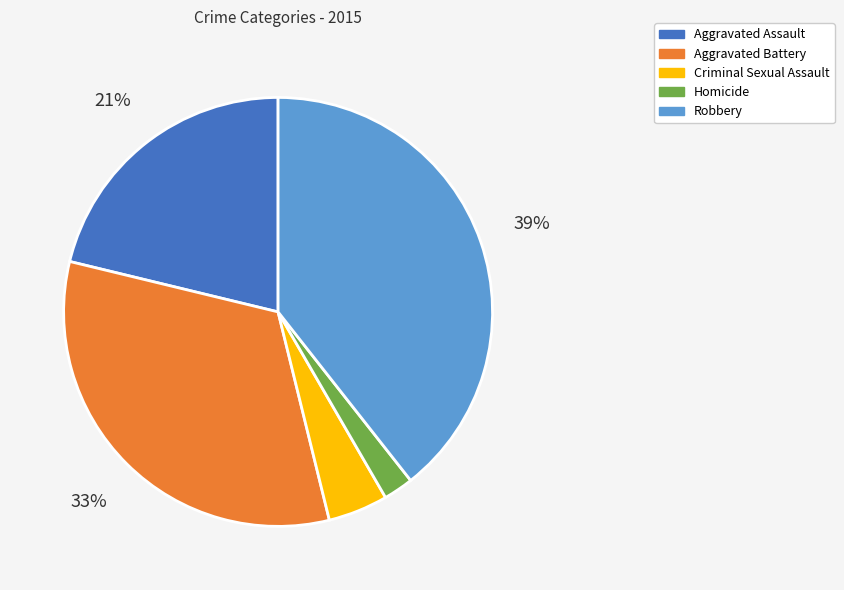

Which has a higher value, Robbery or Aggravated Assault?

Robbery